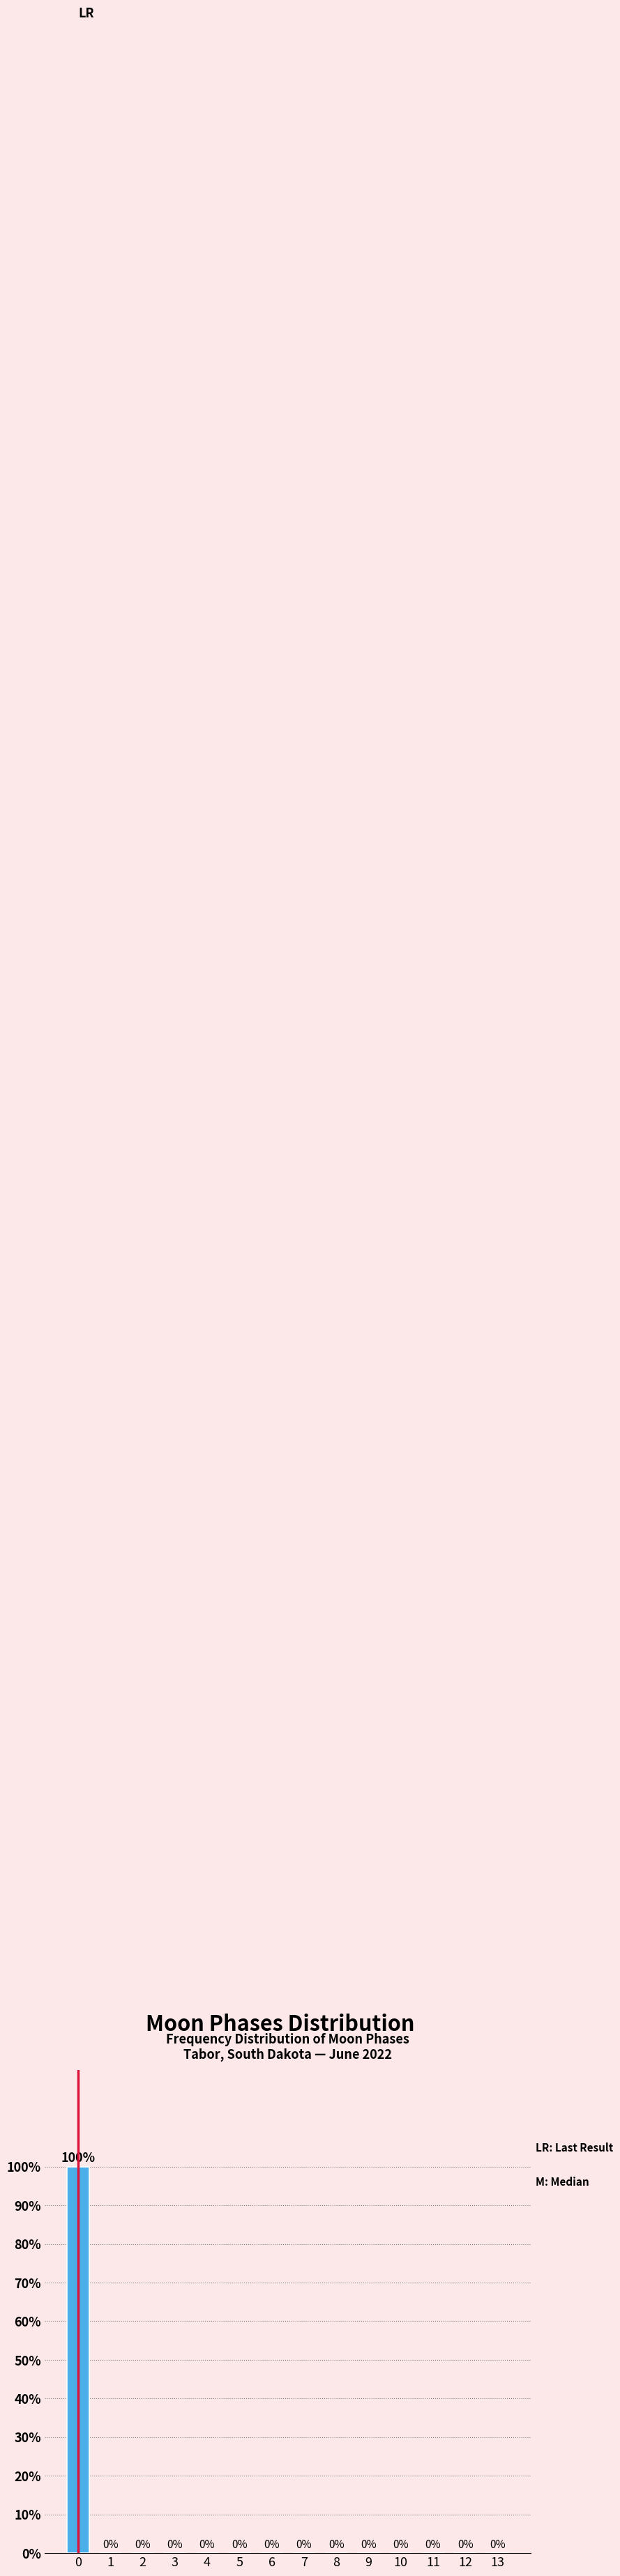

Reading left to right, what are all the values shown in this chart?

0=100	1=0	2=0	3=0	4=0	5=0	6=0	7=0	8=0	9=0	10=0	11=0	12=0	13=0